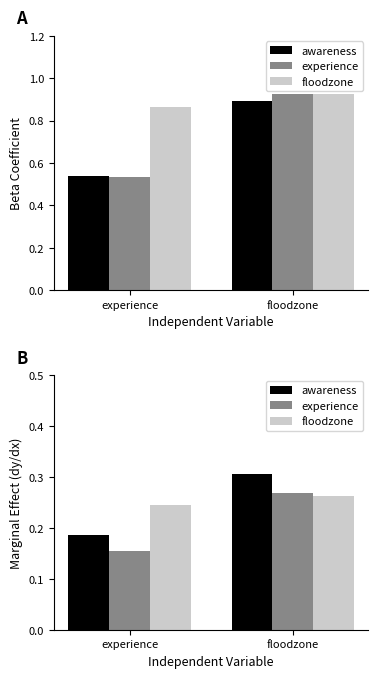

Is the value of floodzone at floodzone greater than the value of experience at experience?

Yes